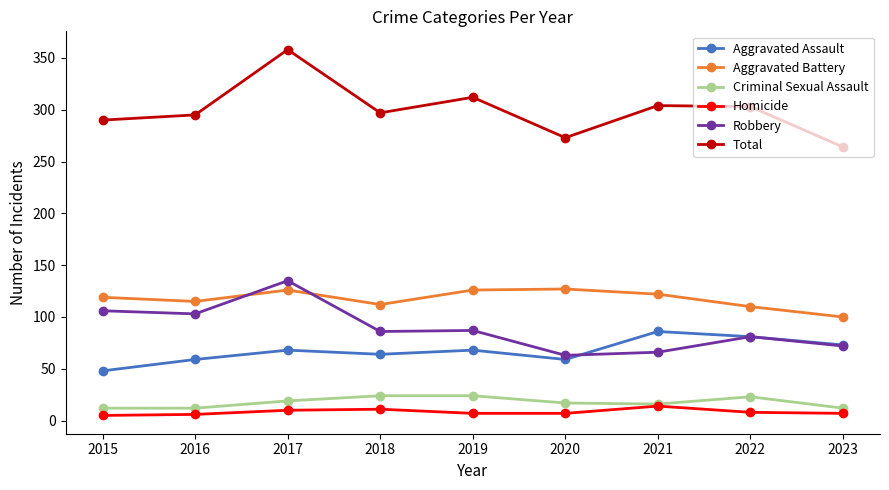

Which category has the highest value across all series?

2017